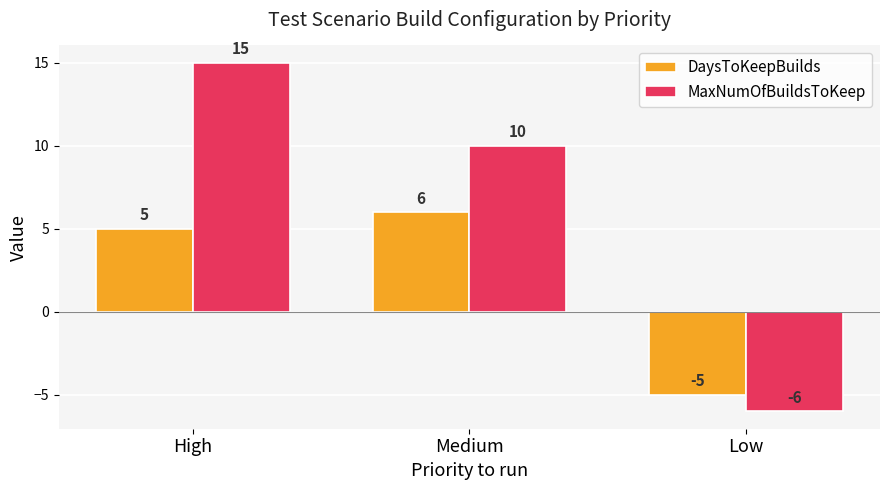

What is the highest value of the MaxNumOfBuildsToKeep series?

15